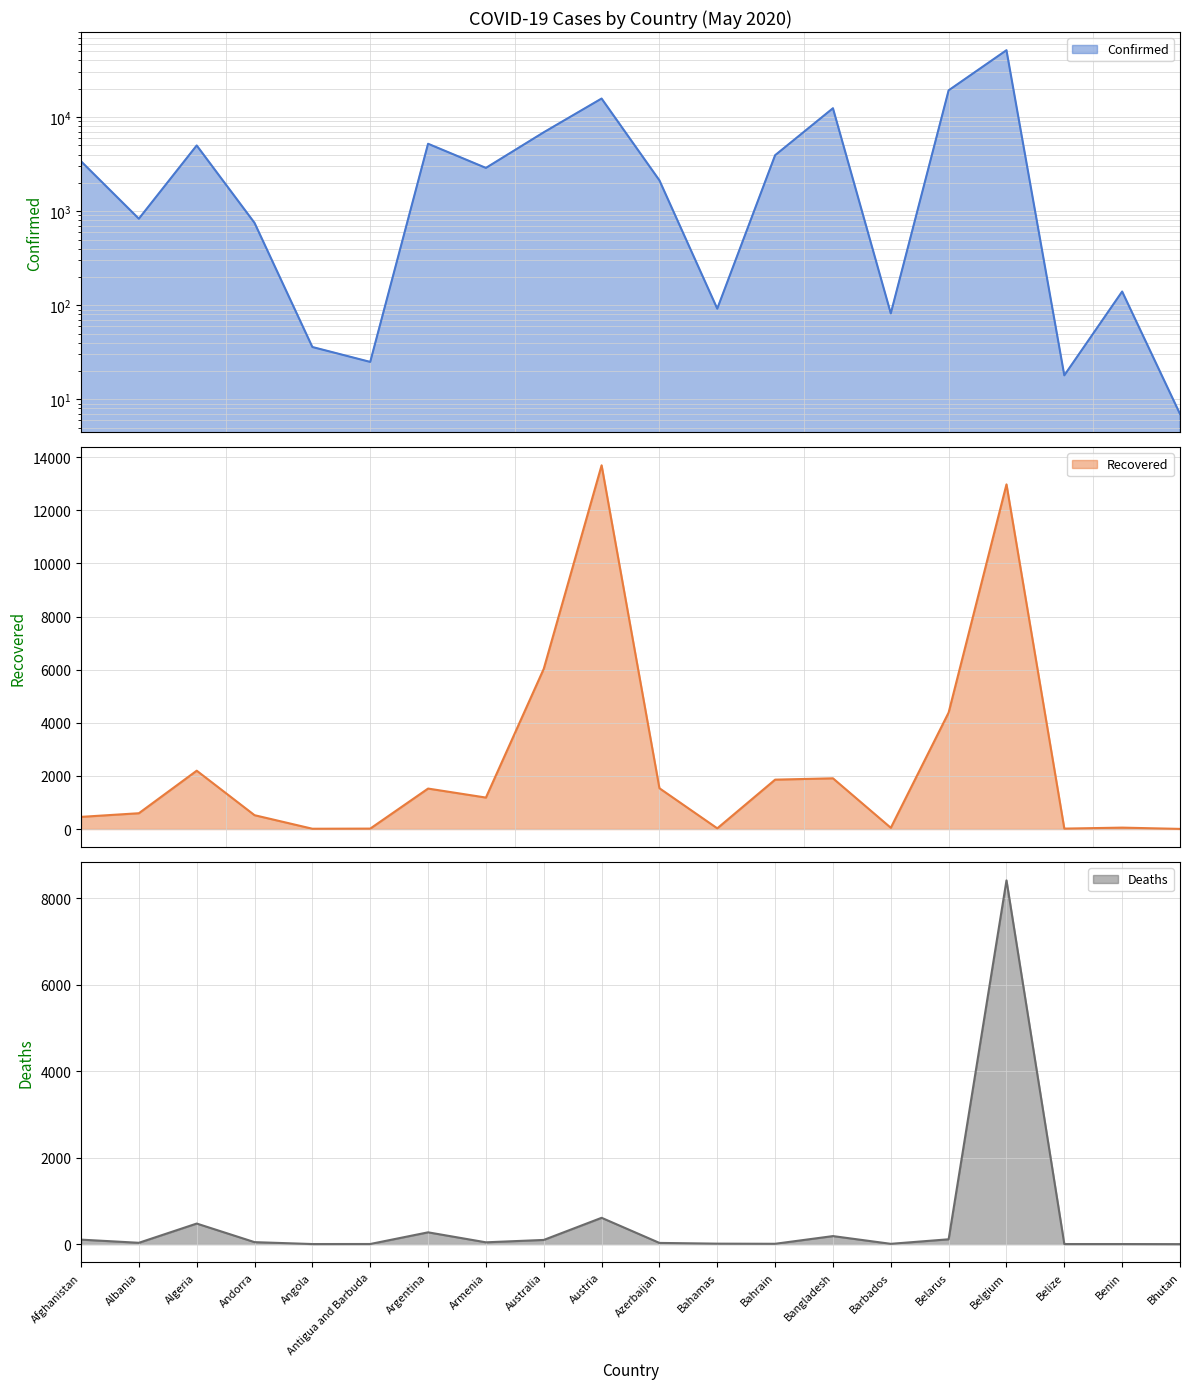

The value of Deaths at Belgium is 8415. True or false?

True